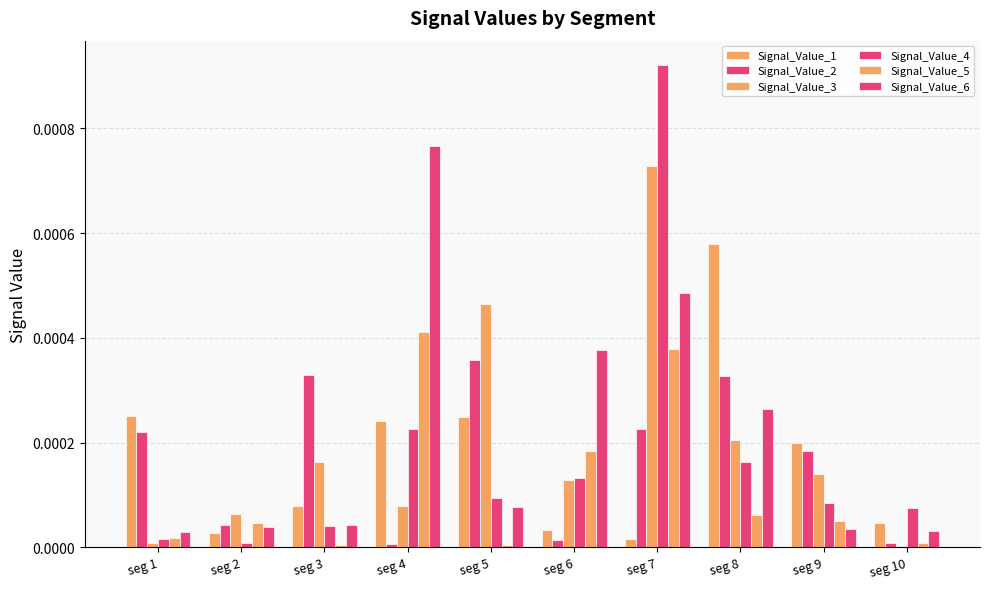

True or false: Signal_Value_2 has a value of 0.0 at seg 6.

True